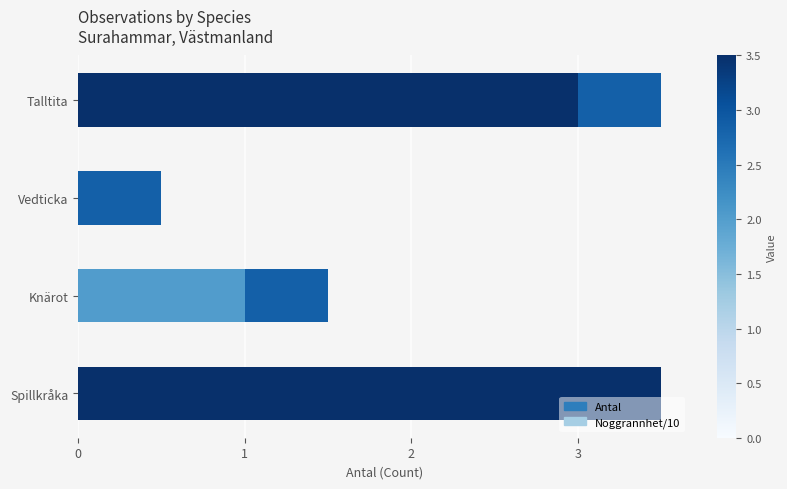

How many positive values does the Antal series have?

3